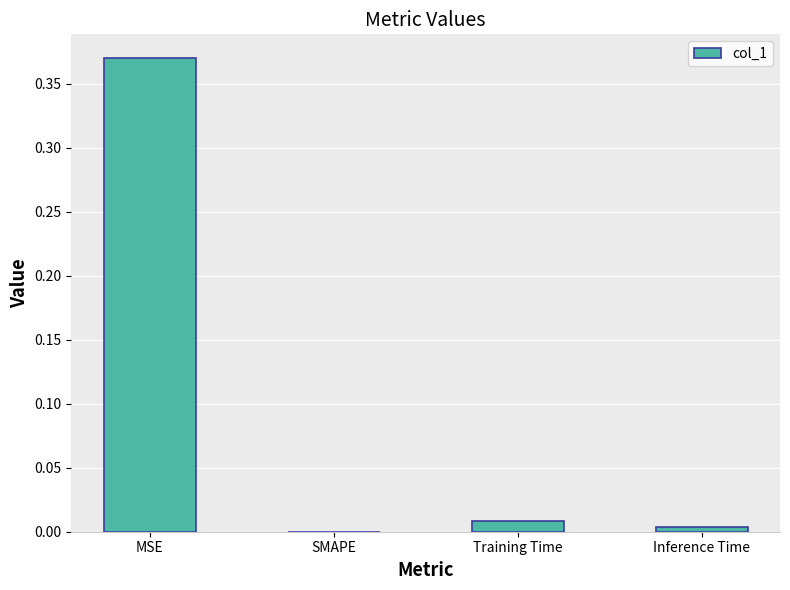

Where is the data nearest to the value 0?

SMAPE